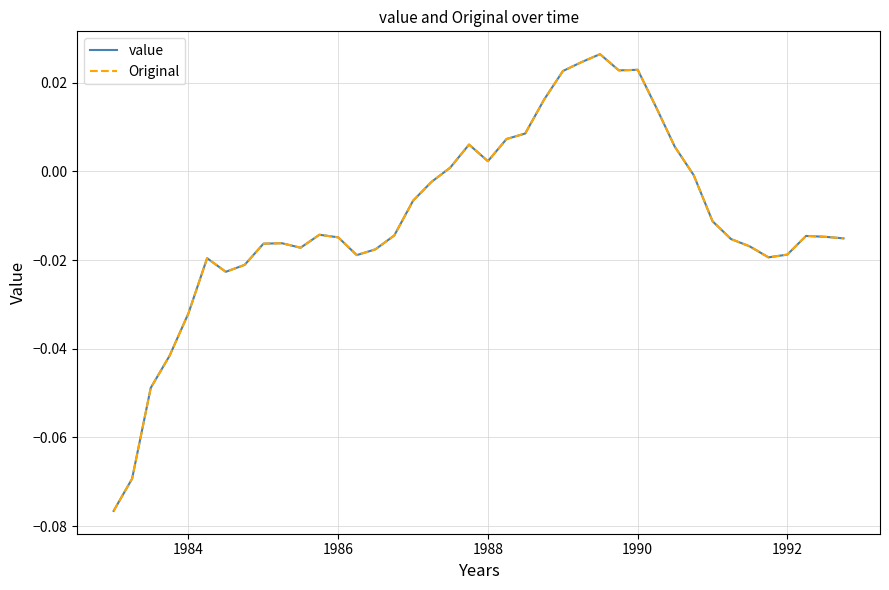

What are all the series names shown in the legend?

value, Original